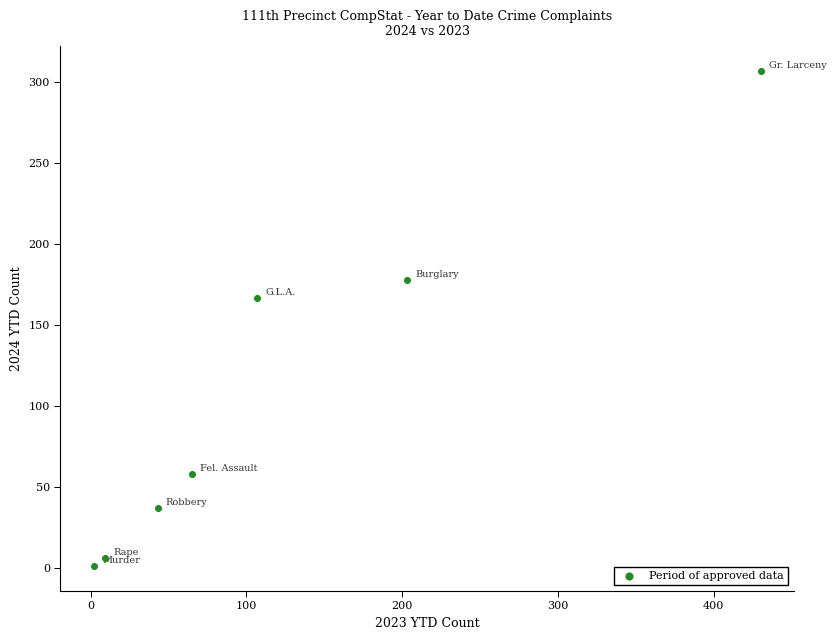

What is the average X value?

123